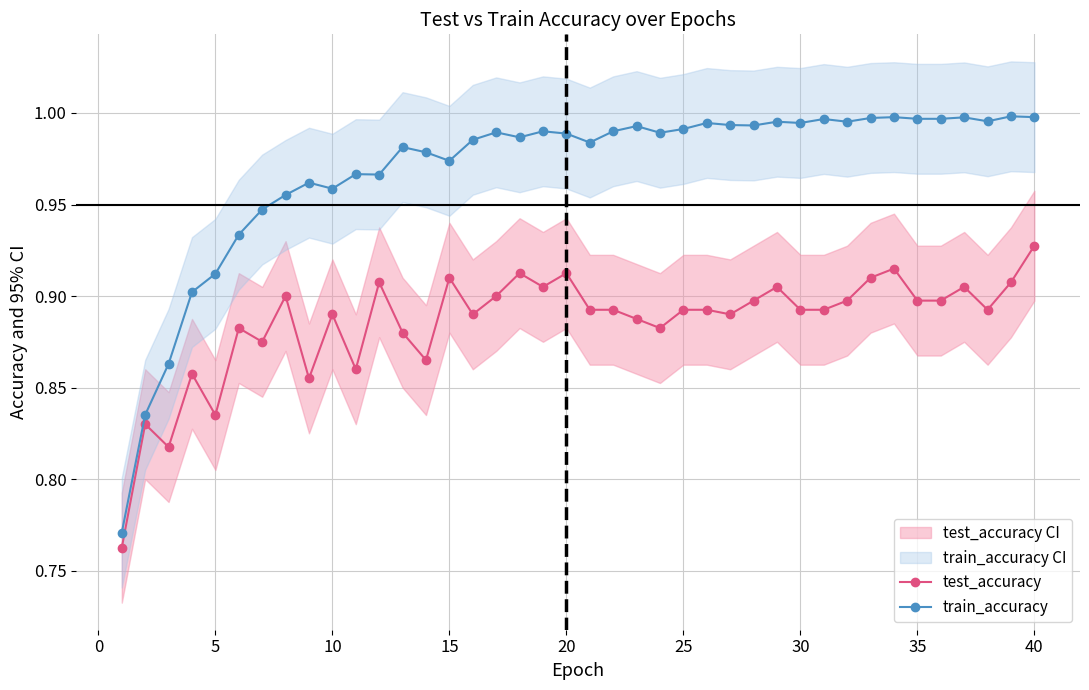

True or false: test_accuracy has more than 2 interior local peaks.

True